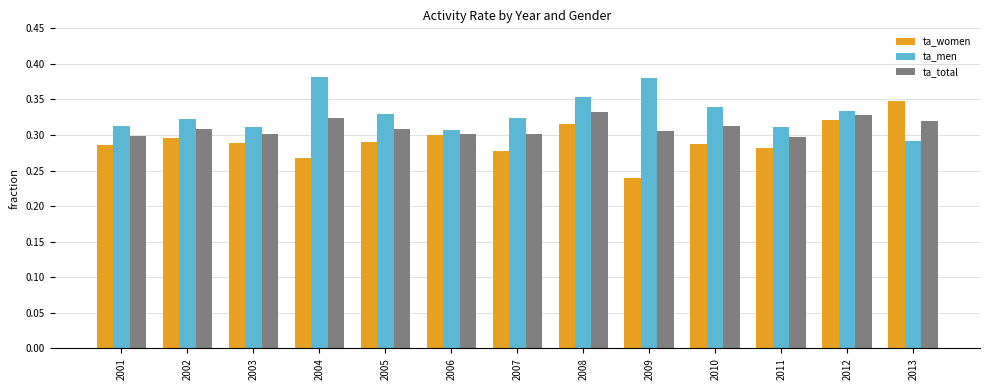

At which label is ta_women closest to 0?

2009